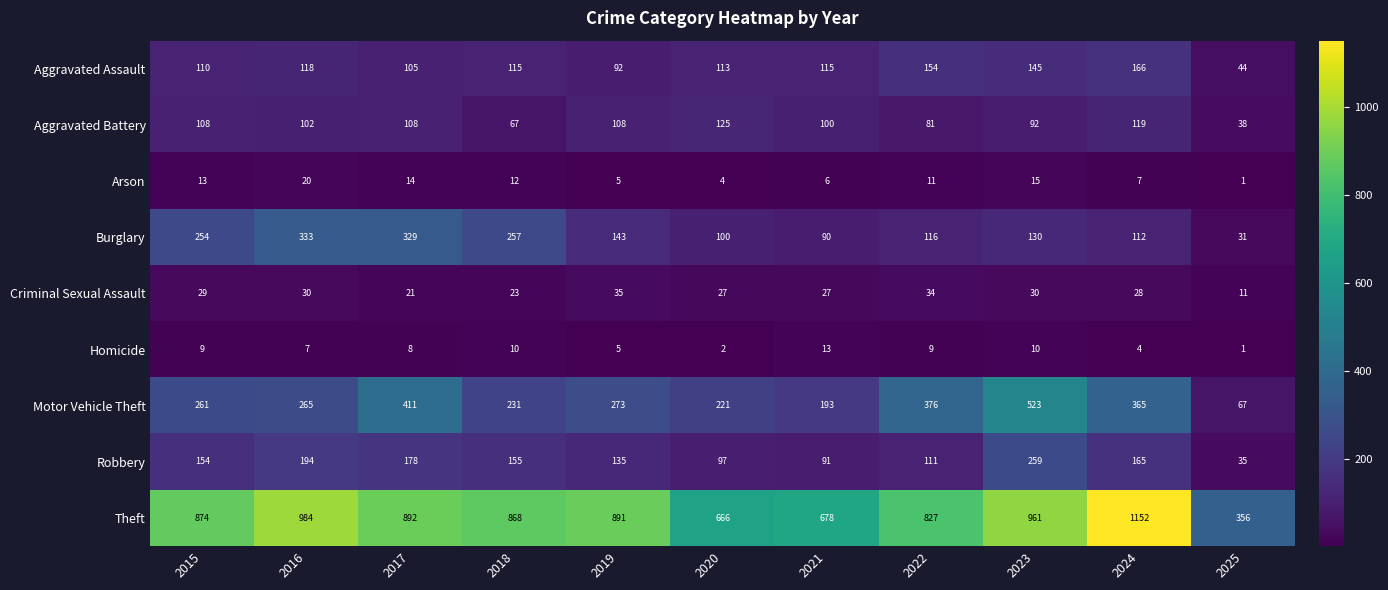

At which label is Motor Vehicle Theft closest to 295?

2019